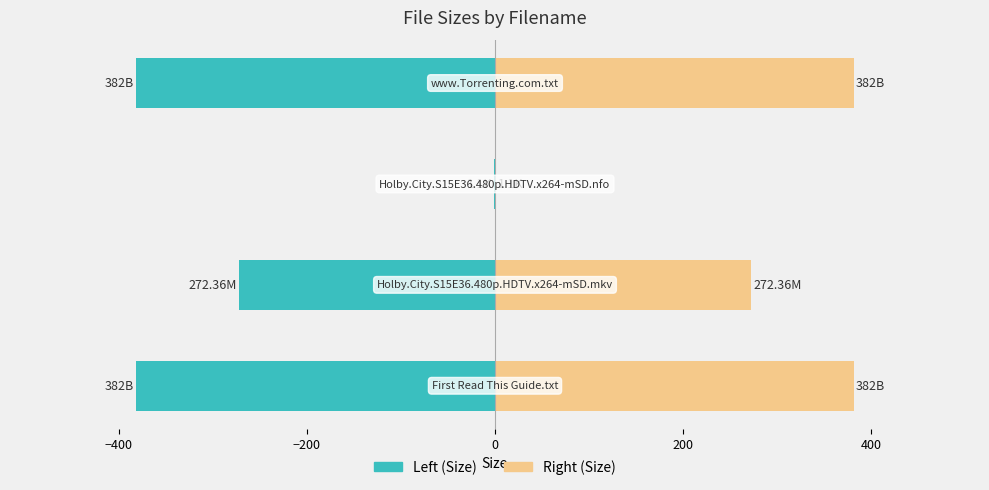

What is the minimum value shown in the chart?

-382.0